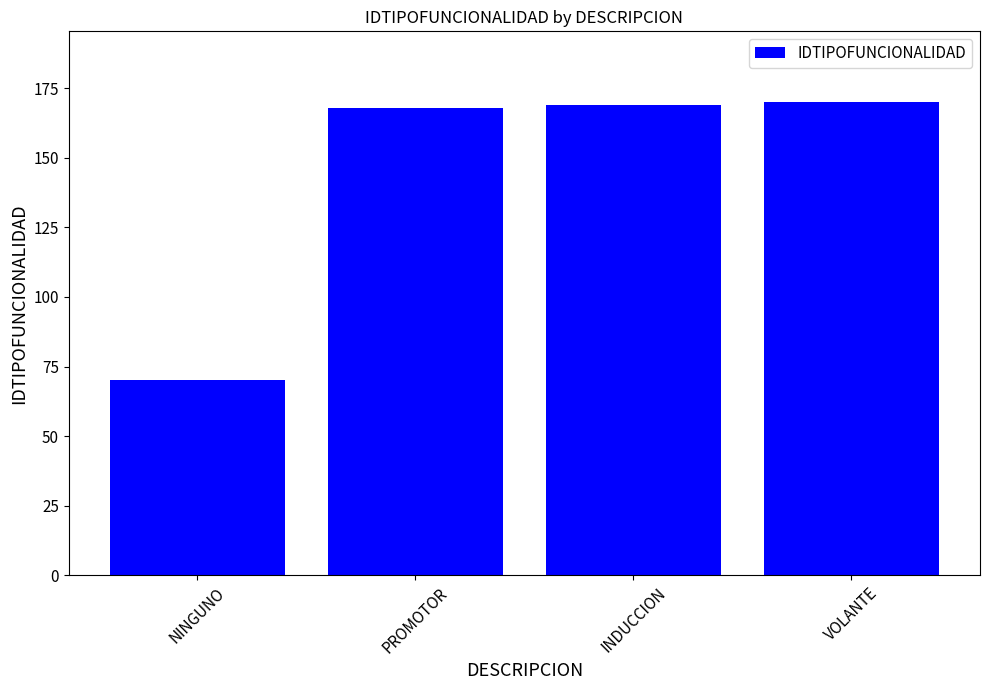

Approximately how many times larger is the value at NINGUNO compared to PROMOTOR?

0.4